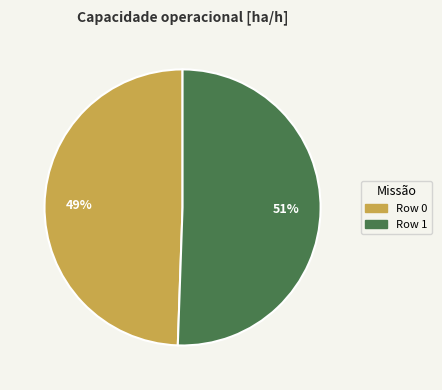

Rank the categories by value from lowest to highest.

Row 0, Row 1